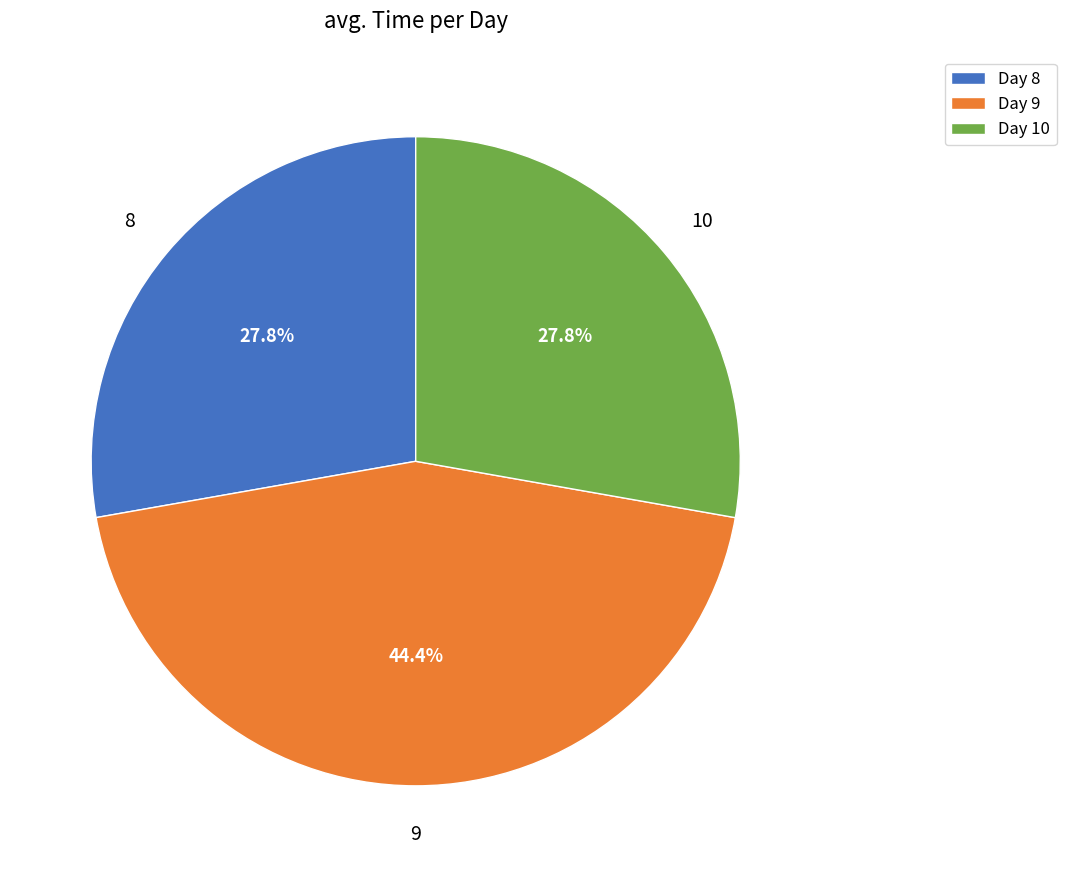

Which has a higher value, Day 8 or Day 9?

Day 9